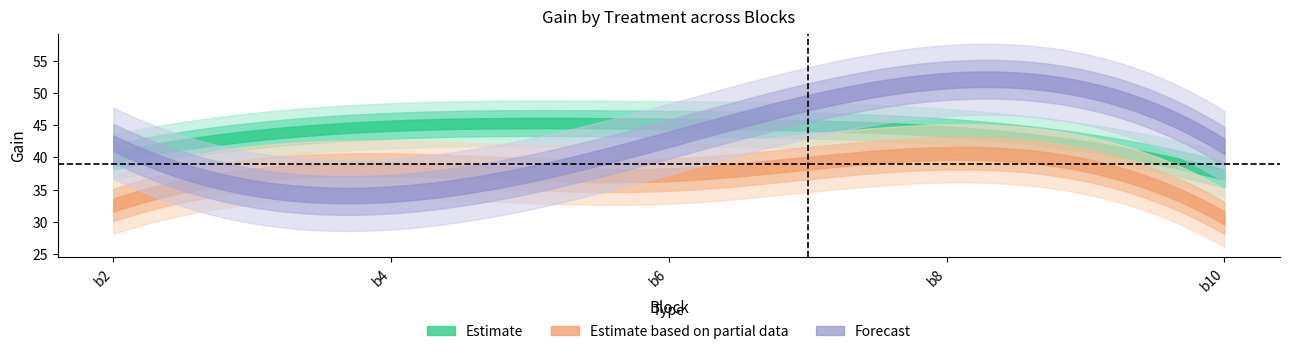

What is the difference between the second highest and second lowest values in the e series?

8.5